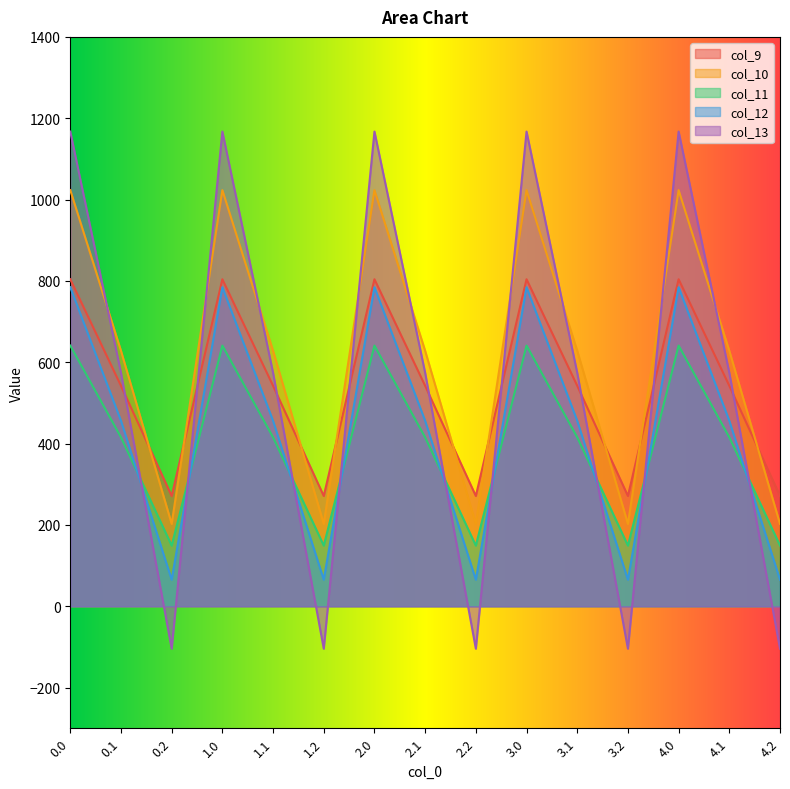

What is the difference between the maximum and second lowest values in the col_11 series?

491.8